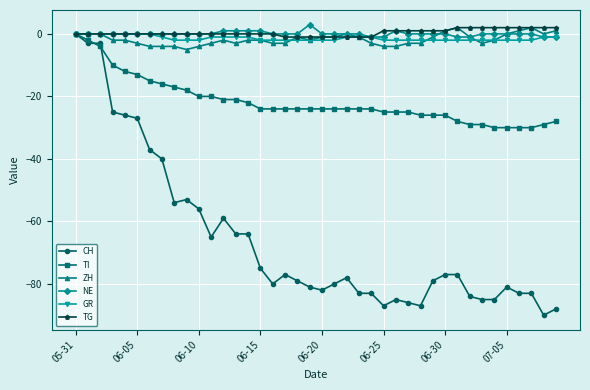

What is the greatest value displayed?

3